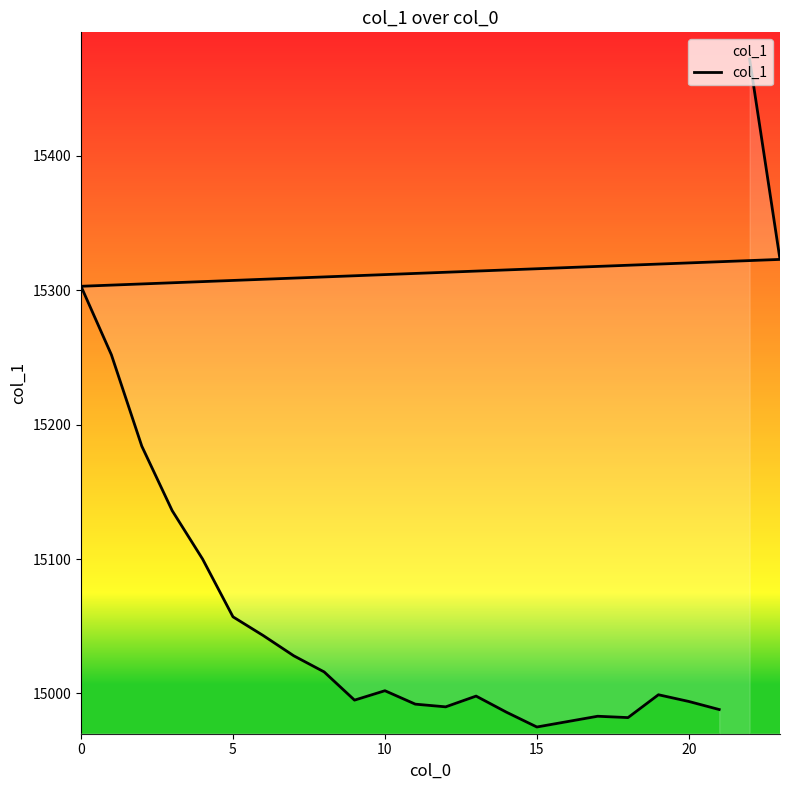

True or false: there are more than 2 points higher than both neighbors.

True